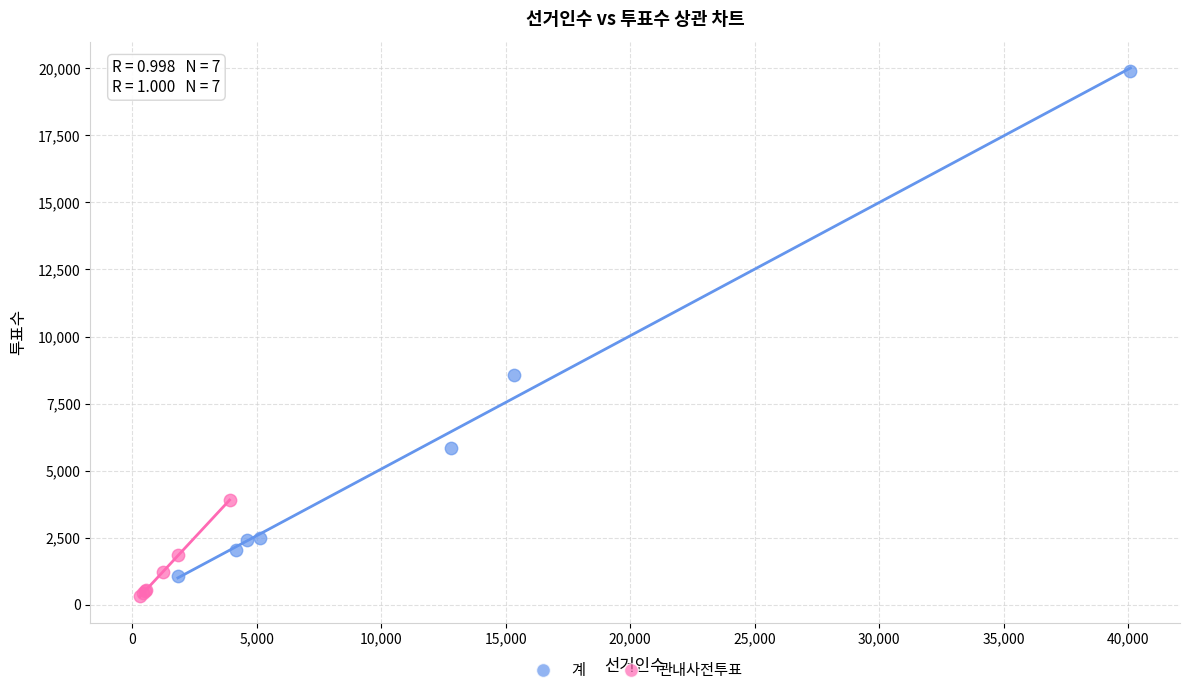

What are all the series names shown in the legend?

계, 관내사전투표